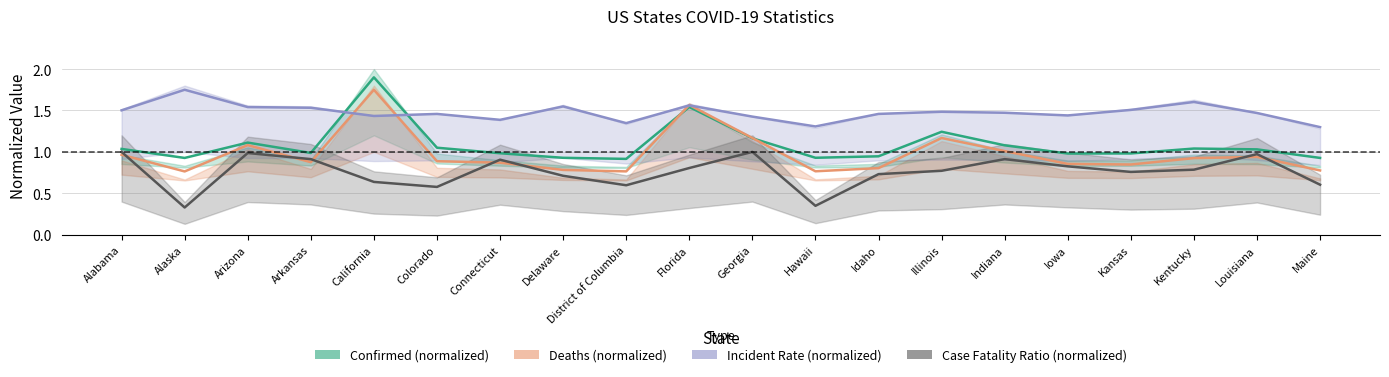

What is the sum of the Case Fatality Ratio (normalized) values at Colorado and Alabama?

1.6